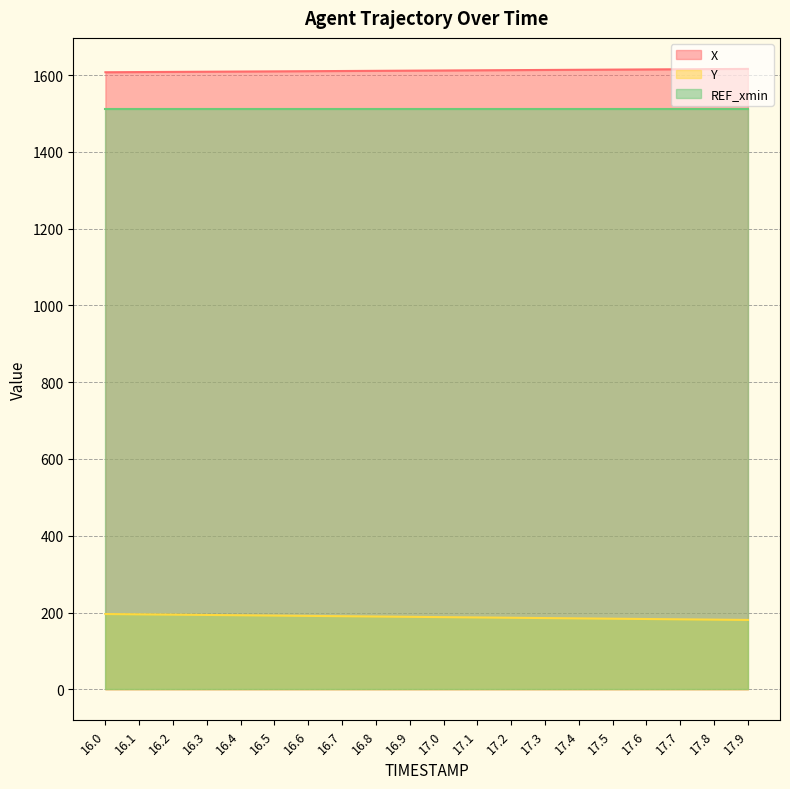

What is the average value of the X series?

1611.7